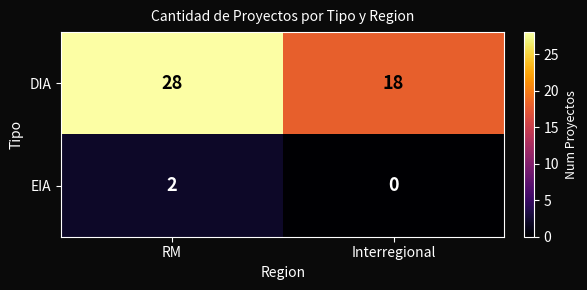

Which series has the largest range (max minus min)?

DIA